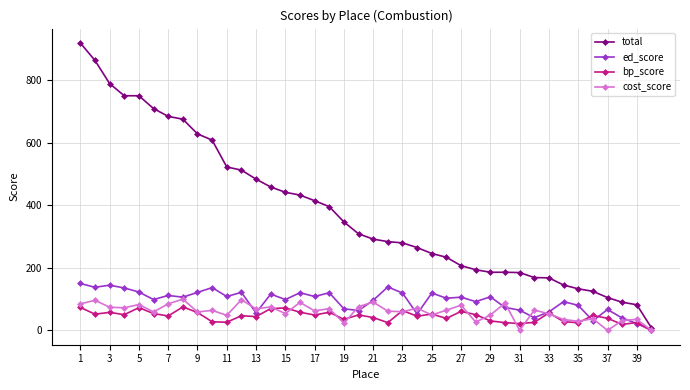

What is the difference between the maximum and second lowest values in the ed_score series?

128.1